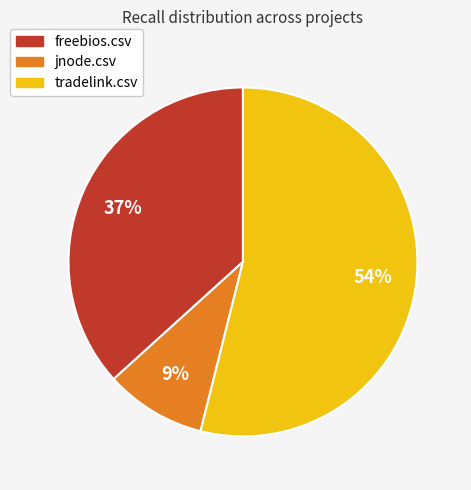

What percentage is the jnode.csv slice, to the nearest percent?

9%